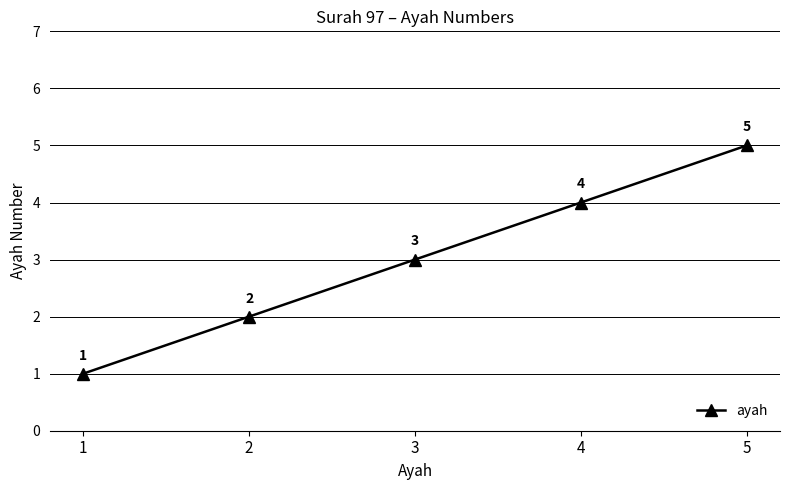

How many series are shown in this chart?

1